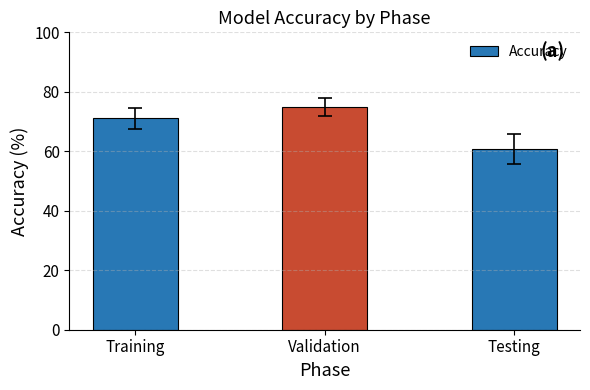

How many values exceed 71?

2